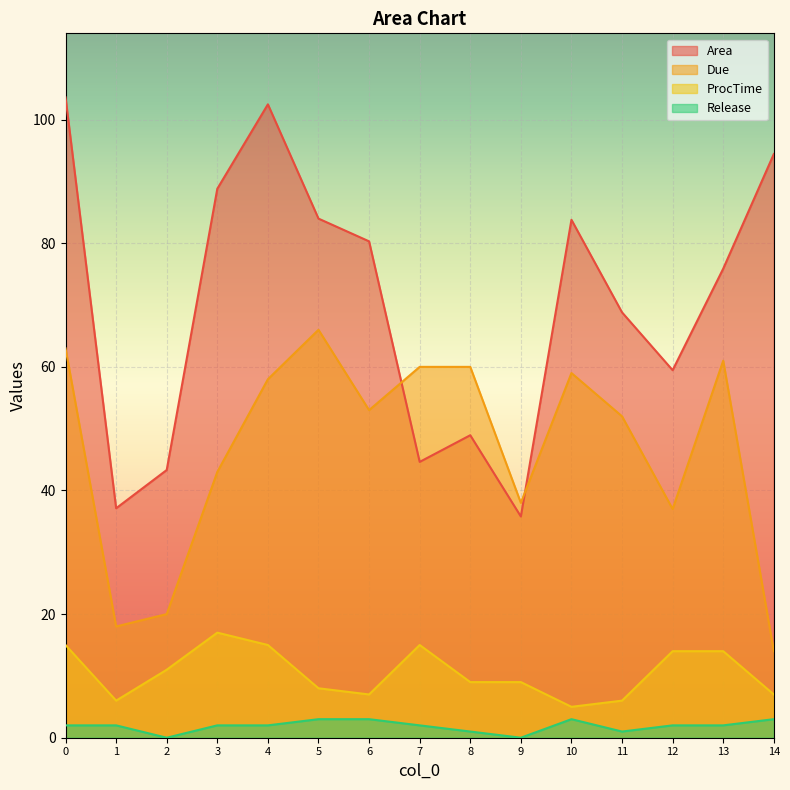

At which label is Area closest to 69?

11